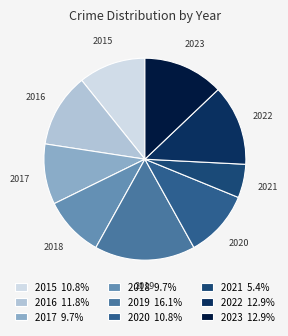

Combined, do 2020 and 2018 account for over 50%?

No